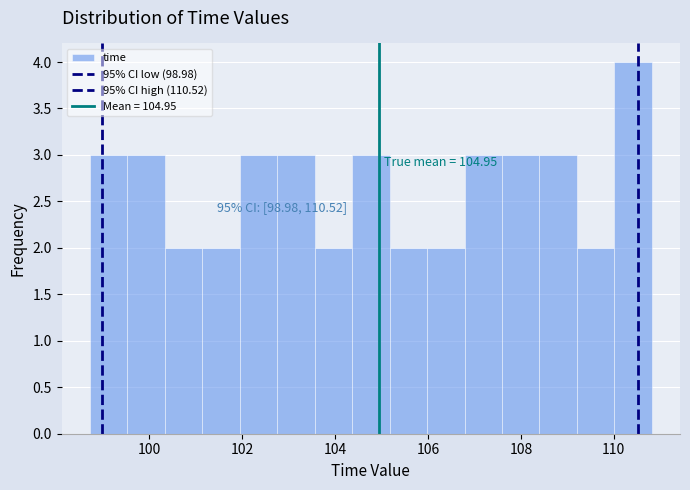

Which range on the x-axis has the tallest bar?

110.0 to 110.8